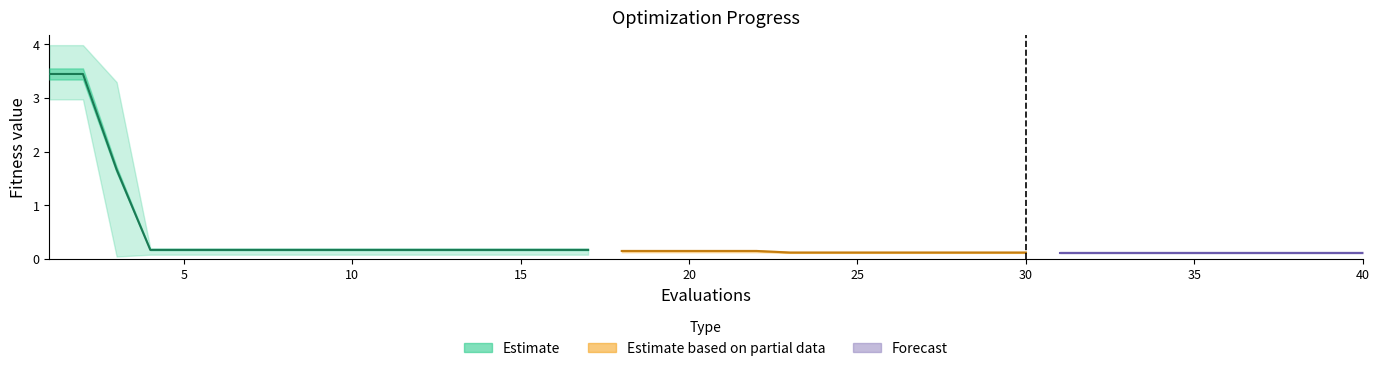

Is the value of mean at 3 greater than the value of worst at 28?

Yes